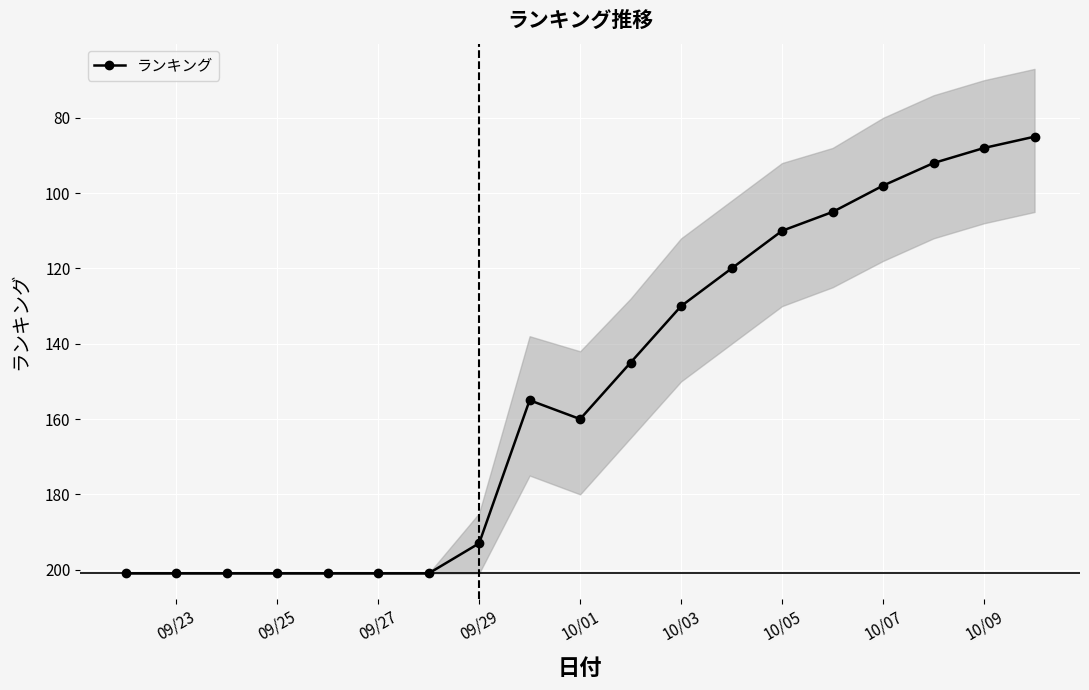

What is the difference between the maximum and minimum values?

116